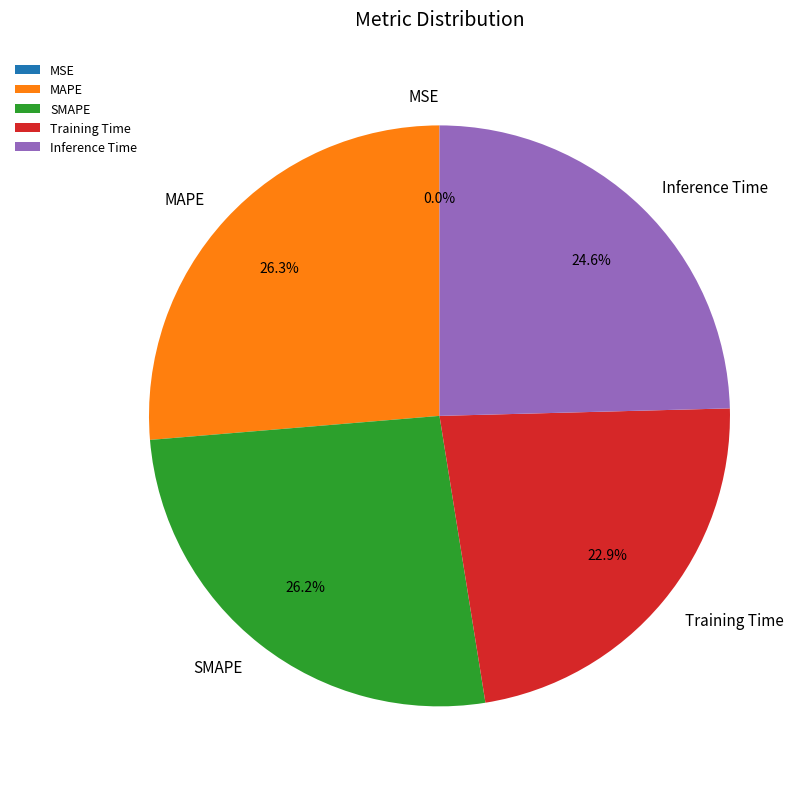

To the nearest percent, what is the average slice percentage?

20%